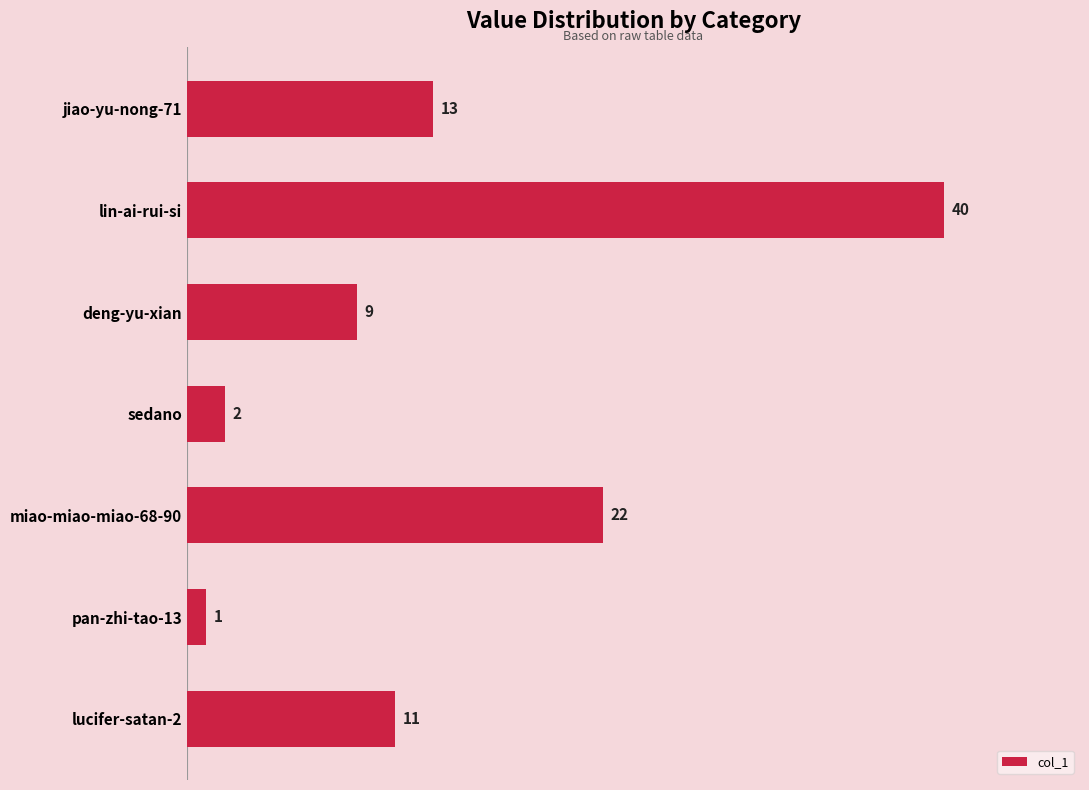

Reading top to bottom, transcribe all the data shown in this chart.

13	40	9	2	22	1	11